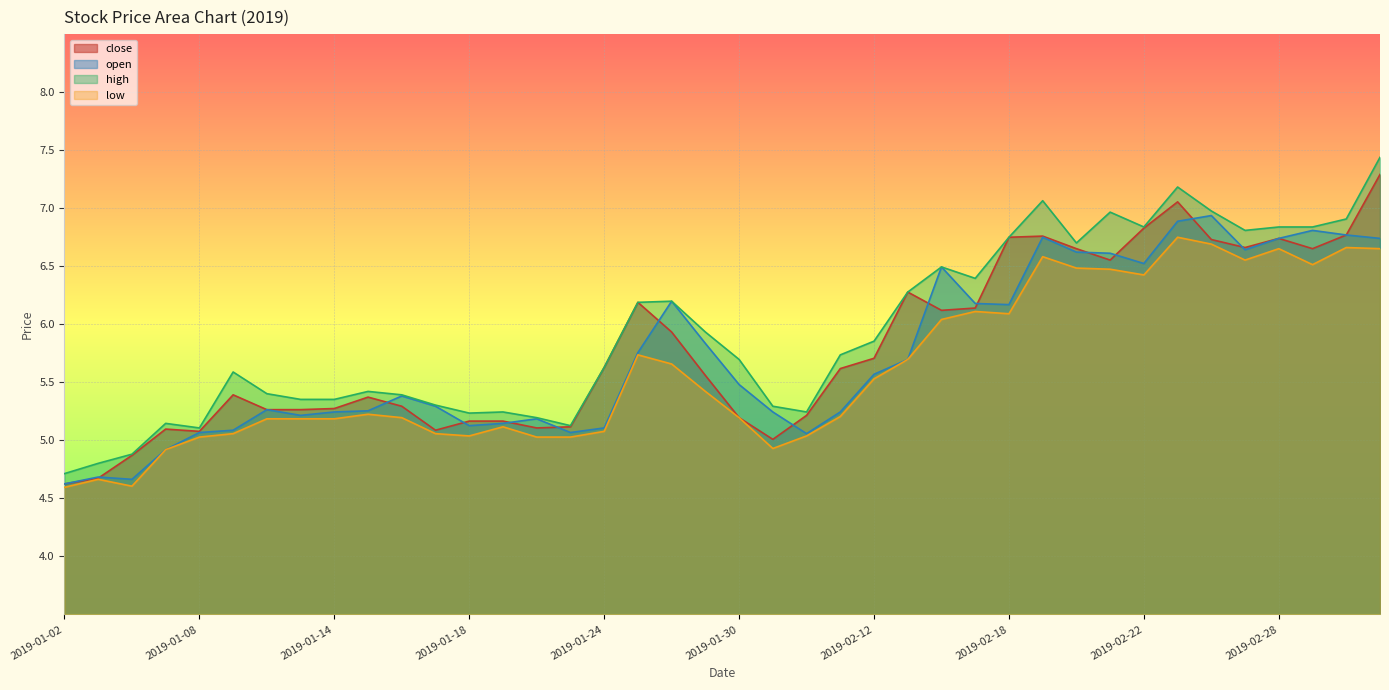

In high, how many points are lower than both neighbors (excluding endpoints)?

8